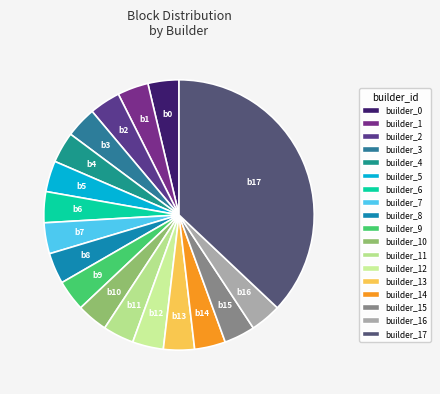

True or false: builder_10 accounts for 10% of the total.

False